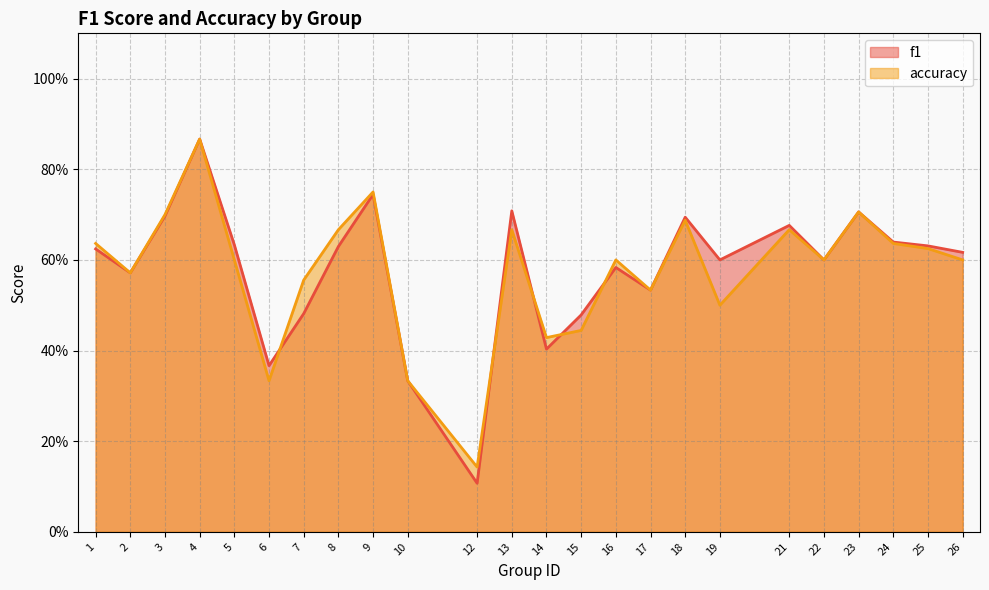

True or false: f1 has a value of 0.2 at 22.

False